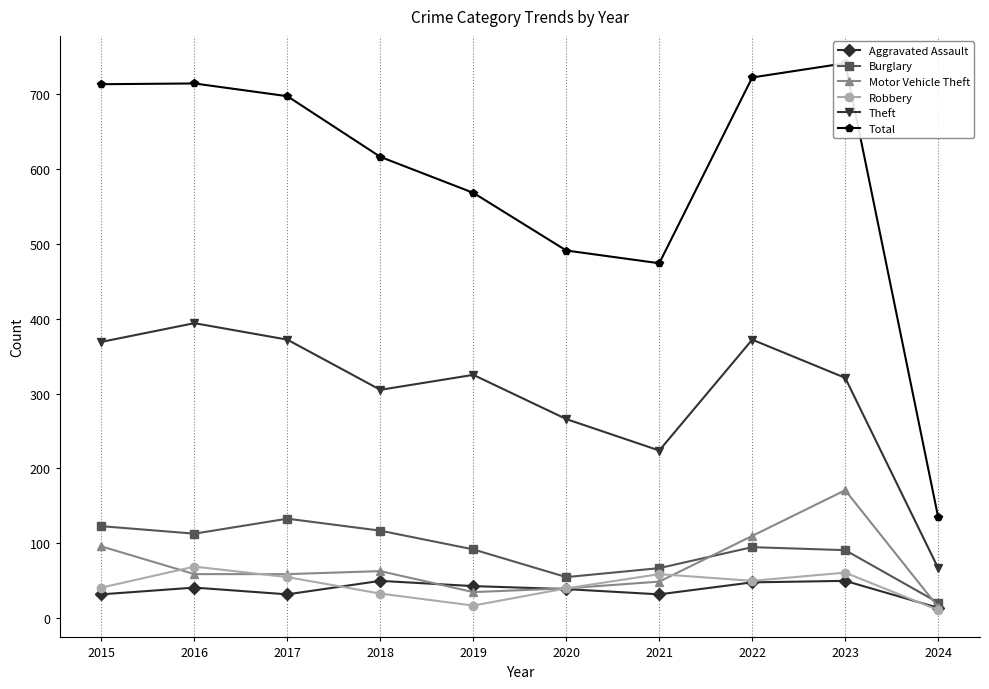

What is the sum of all Robbery values?

436